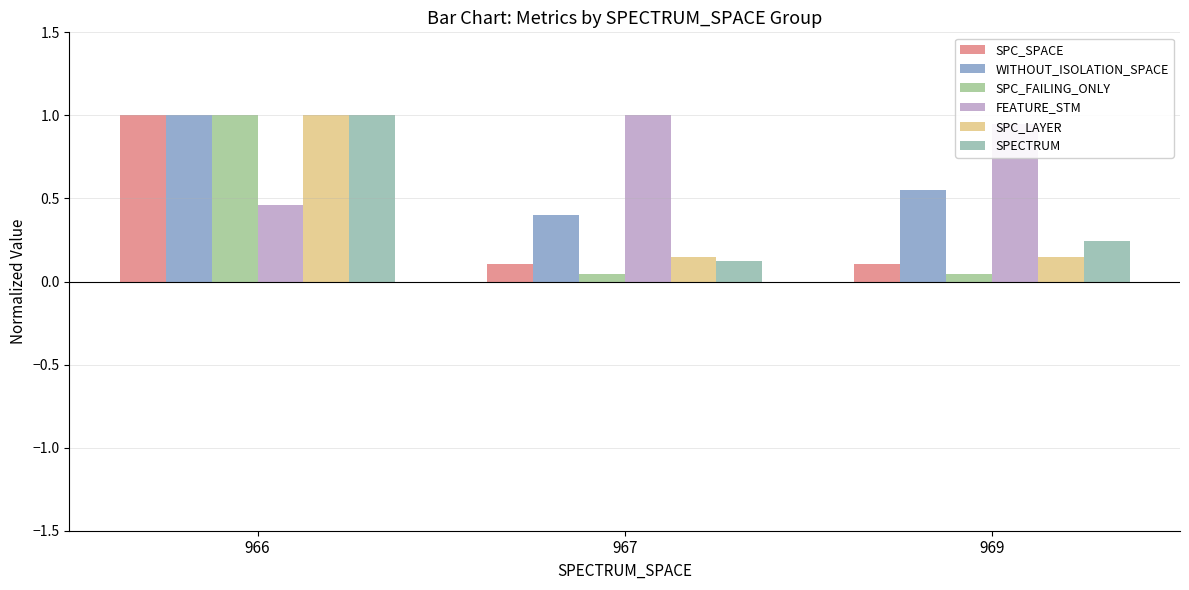

Count the number of data series in this chart.

6